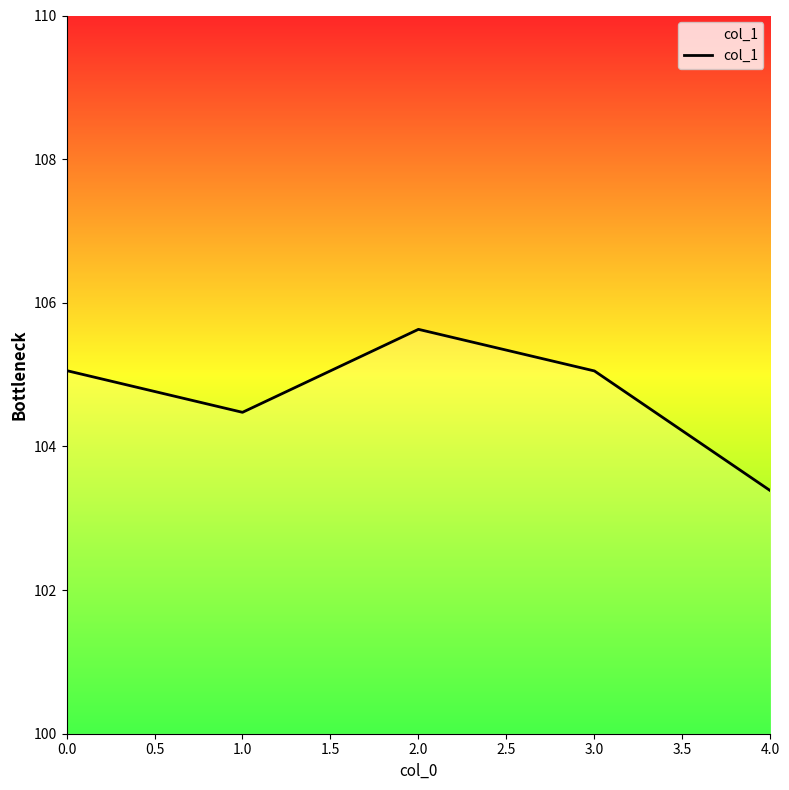

Is it true that the value at 2.0 is 36.3?

False